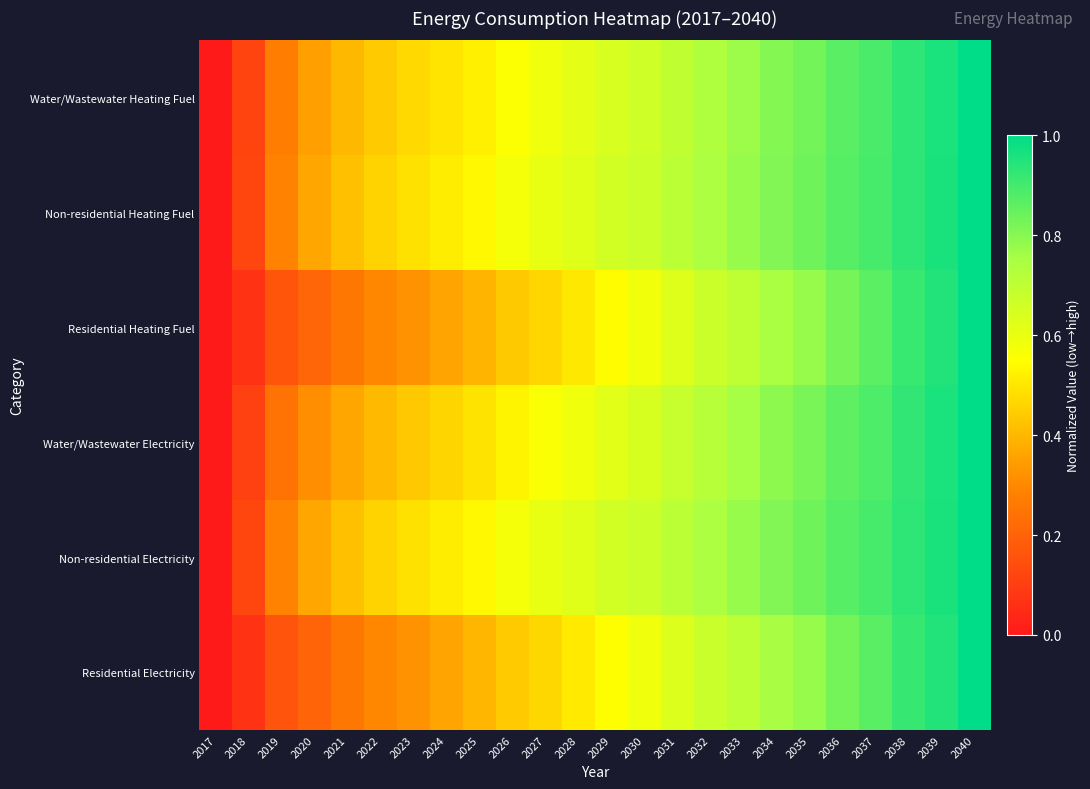

Reading left to right, what are all the values shown in this chart?

Water/Wastewater Heating Fuel: 2017=0.0	2018=0.1	2019=0.3	2020=0.3	2021=0.4	2022=0.4	2023=0.5	2024=0.5	2025=0.5	2026=0.6	2027=0.6	2028=0.6	2029=0.6	2030=0.7	2031=0.7	2032=0.7	2033=0.8	2034=0.8	2035=0.8	2036=0.9	2037=0.9	2038=0.9	2039=1.0	2040=1.0
Non-residential Heating Fuel: 2017=0.0	2018=0.1	2019=0.3	2020=0.4	2021=0.4	2022=0.5	2023=0.5	2024=0.5	2025=0.5	2026=0.6	2027=0.6	2028=0.6	2029=0.7	2030=0.7	2031=0.7	2032=0.7	2033=0.8	2034=0.8	2035=0.8	2036=0.9	2037=0.9	2038=0.9	2039=1.0	2040=1.0
Residential Heating Fuel: 2017=0.0	2018=0.1	2019=0.2	2020=0.2	2021=0.3	2022=0.3	2023=0.3	2024=0.4	2025=0.4	2026=0.4	2027=0.5	2028=0.5	2029=0.5	2030=0.6	2031=0.6	2032=0.7	2033=0.7	2034=0.7	2035=0.8	2036=0.8	2037=0.9	2038=0.9	2039=0.9	2040=1.0
Water/Wastewater Electricity: 2017=0.0	2018=0.1	2019=0.2	2020=0.3	2021=0.4	2022=0.4	2023=0.4	2024=0.5	2025=0.5	2026=0.5	2027=0.6	2028=0.6	2029=0.6	2030=0.6	2031=0.7	2032=0.7	2033=0.8	2034=0.8	2035=0.8	2036=0.9	2037=0.9	2038=0.9	2039=1.0	2040=1.0
Non-residential Electricity: 2017=0.0	2018=0.1	2019=0.3	2020=0.4	2021=0.4	2022=0.5	2023=0.5	2024=0.5	2025=0.5	2026=0.6	2027=0.6	2028=0.6	2029=0.7	2030=0.7	2031=0.7	2032=0.7	2033=0.8	2034=0.8	2035=0.8	2036=0.9	2037=0.9	2038=0.9	2039=1.0	2040=1.0
Residential Electricity: 2017=0.0	2018=0.1	2019=0.2	2020=0.2	2021=0.3	2022=0.3	2023=0.3	2024=0.4	2025=0.4	2026=0.4	2027=0.5	2028=0.5	2029=0.5	2030=0.6	2031=0.6	2032=0.7	2033=0.7	2034=0.8	2035=0.8	2036=0.8	2037=0.9	2038=0.9	2039=0.9	2040=1.0